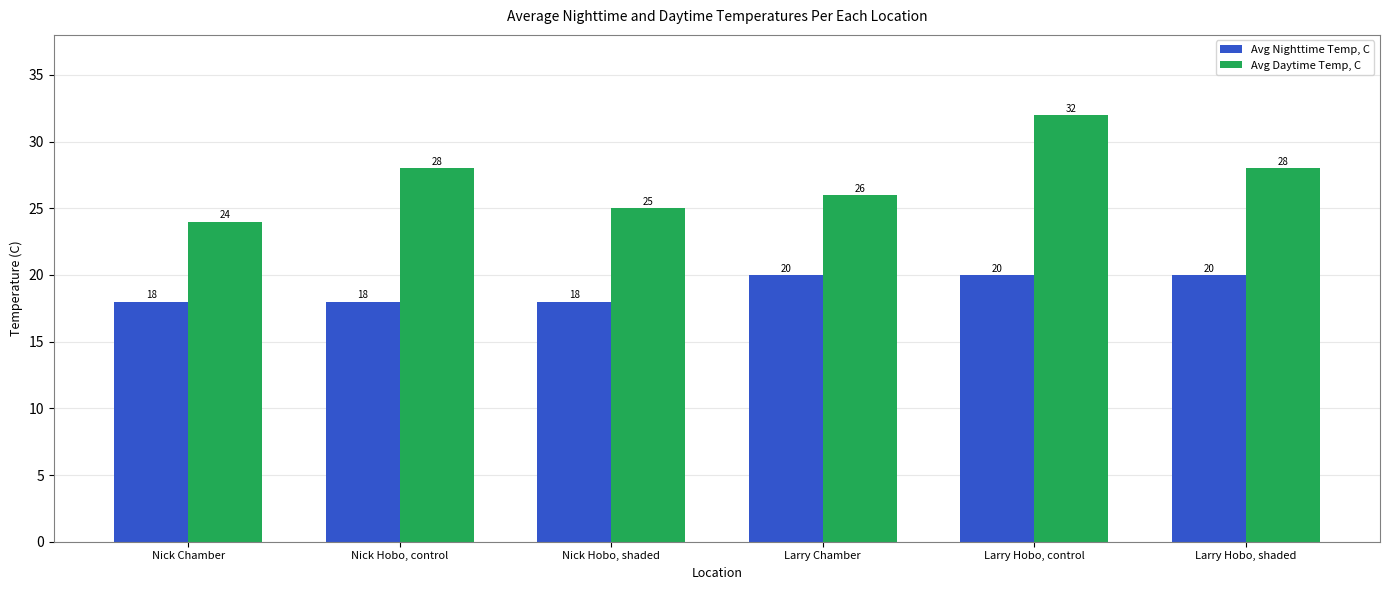

The value of Avg Nighttime Temp, C at Nick Hobo, shaded is 18. True or false?

True